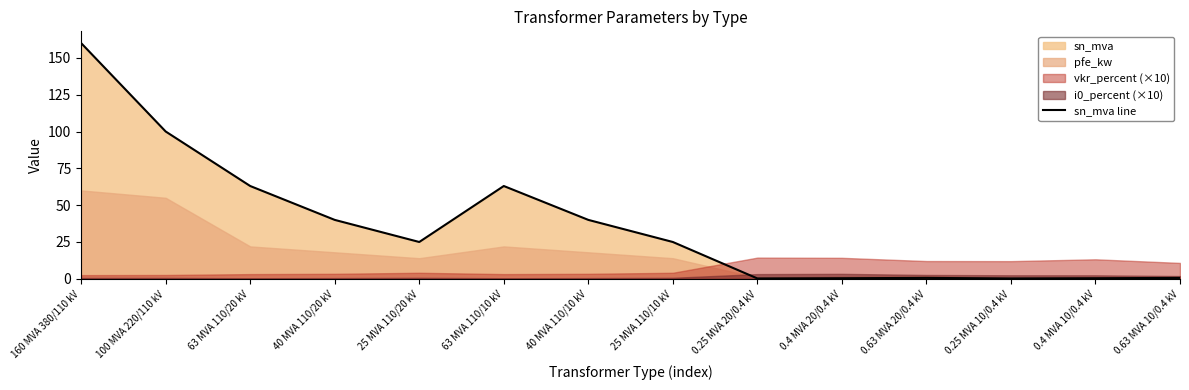

Is it true that the value at 40 MVA 110/10 kV is 40.0?

True